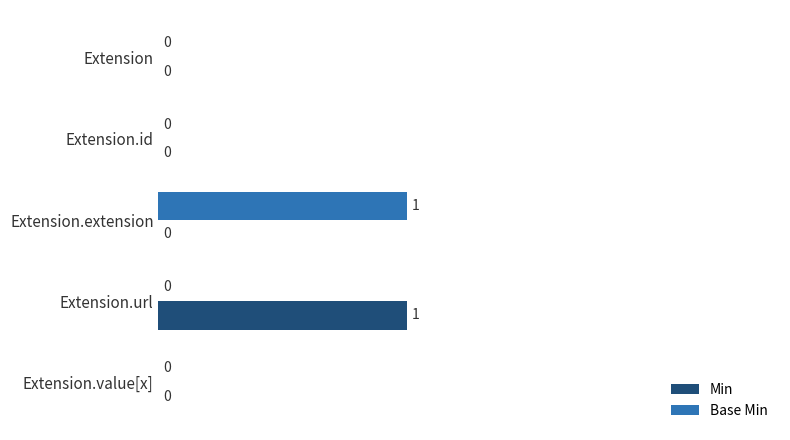

What is the sum of all Base Min values?

1